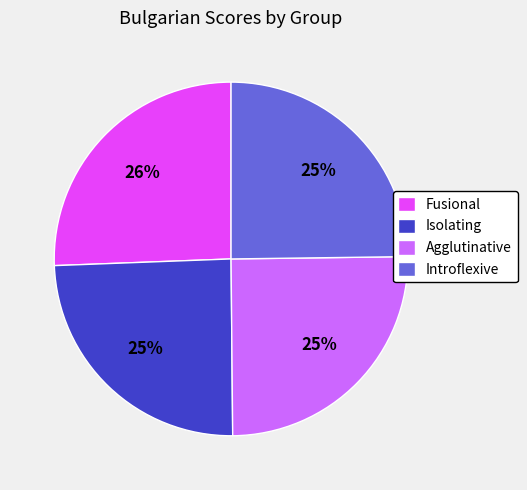

What percentage is the Introflexive slice, to the nearest percent?

25%